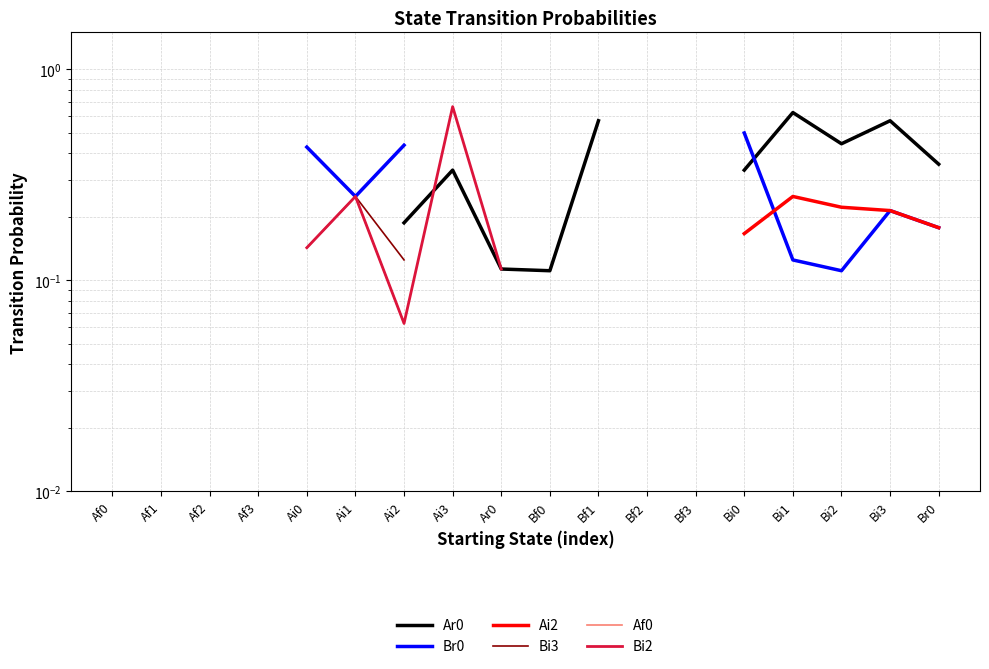

What is the spread (max minus min) of values at Ai2?

0.4